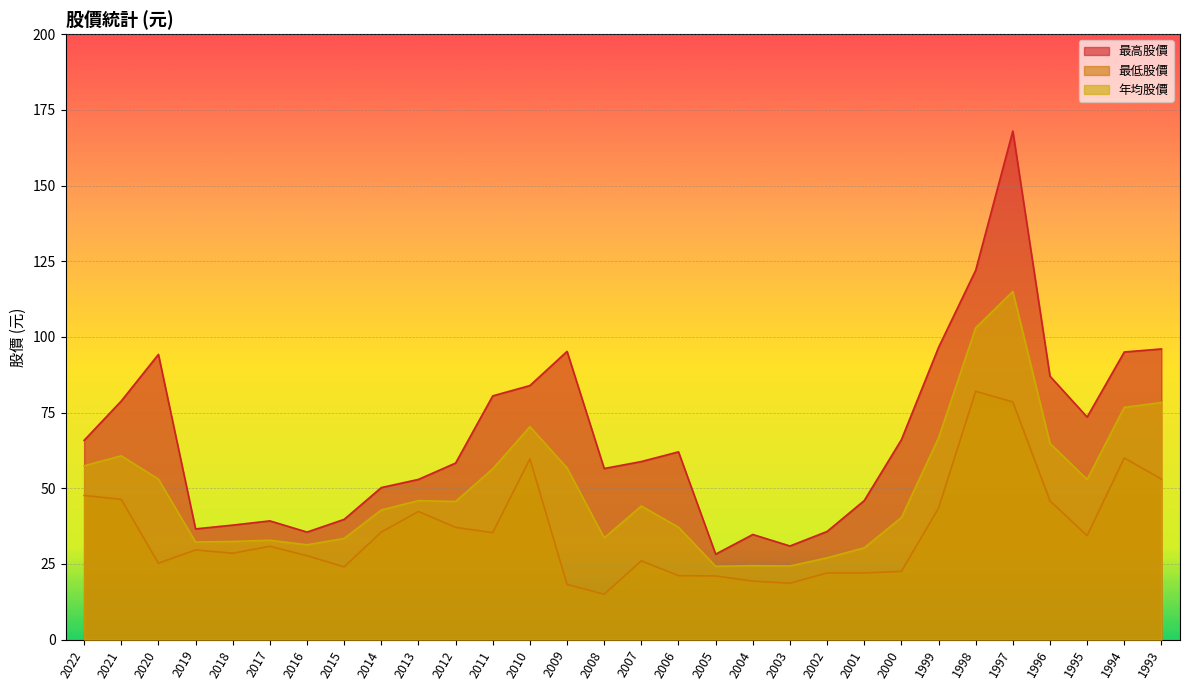

Reading left to right, list all the values displayed in this chart.

最高股價: 2022=65.8	2021=78.8	2020=94.2	2019=36.5	2018=37.8	2017=39.2	2016=35.5	2015=39.7	2014=50.2	2013=52.9	2012=58.3	2011=80.5	2010=83.9	2009=95.2	2008=56.5	2007=58.8	2006=62.0	2005=28.2	2004=34.7	2003=30.9	2002=35.7	2001=45.9	2000=66.0	1999=96.5	1998=122.0	1997=168.0	1996=87.0	1995=73.5	1994=95.0	1993=96.0
最低股價: 2022=47.6	2021=46.3	2020=25.2	2019=29.6	2018=28.5	2017=30.8	2016=27.7	2015=24.0	2014=35.5	2013=42.3	2012=37.0	2011=35.3	2010=59.7	2009=18.2	2008=14.9	2007=26.0	2006=21.1	2005=21.0	2004=19.3	2003=18.6	2002=22.0	2001=22.0	2000=22.5	1999=43.4	1998=82.0	1997=78.5	1996=45.8	1995=34.3	1994=60.0	1993=53.0
年均股價: 2022=57.4	2021=60.7	2020=53.0	2019=32.2	2018=32.4	2017=32.8	2016=31.3	2015=33.4	2014=42.8	2013=45.9	2012=45.6	2011=56.4	2010=70.3	2009=56.7	2008=33.6	2007=44.1	2006=37.1	2005=24.2	2004=24.4	2003=24.3	2002=27.0	2001=30.3	2000=40.3	1999=66.6	1998=103.0	1997=115.0	1996=64.8	1995=52.9	1994=76.7	1993=78.3